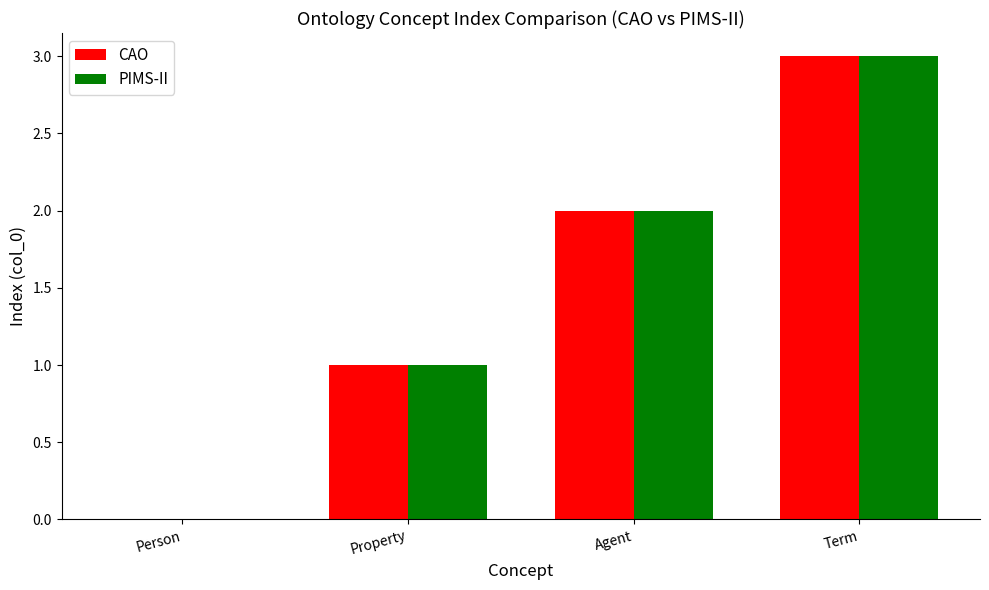

At which category does the chart reach its peak across all series?

Term